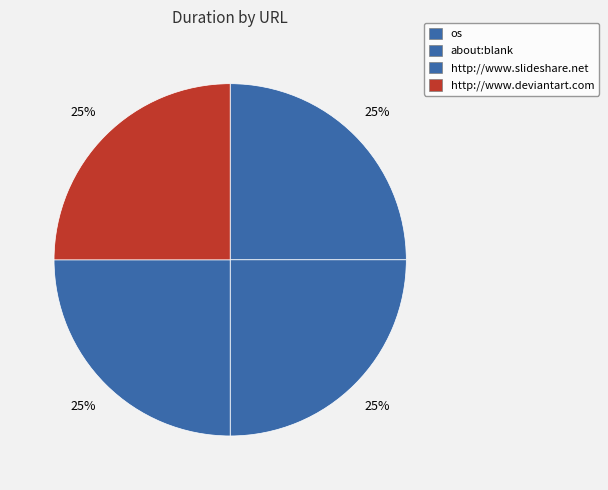

How many slices are in this pie chart?

4